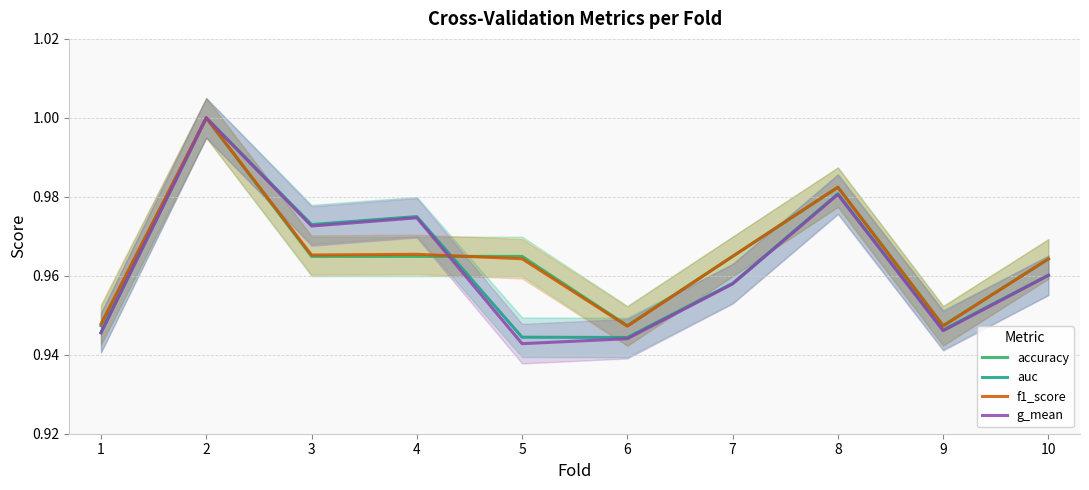

Where is the first local maximum for auc?

2